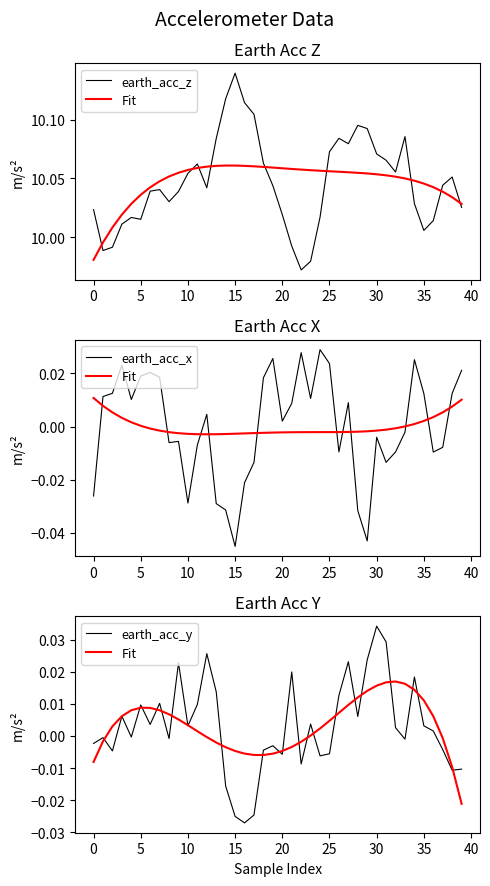

Which has a higher value, 35 or 22?

35